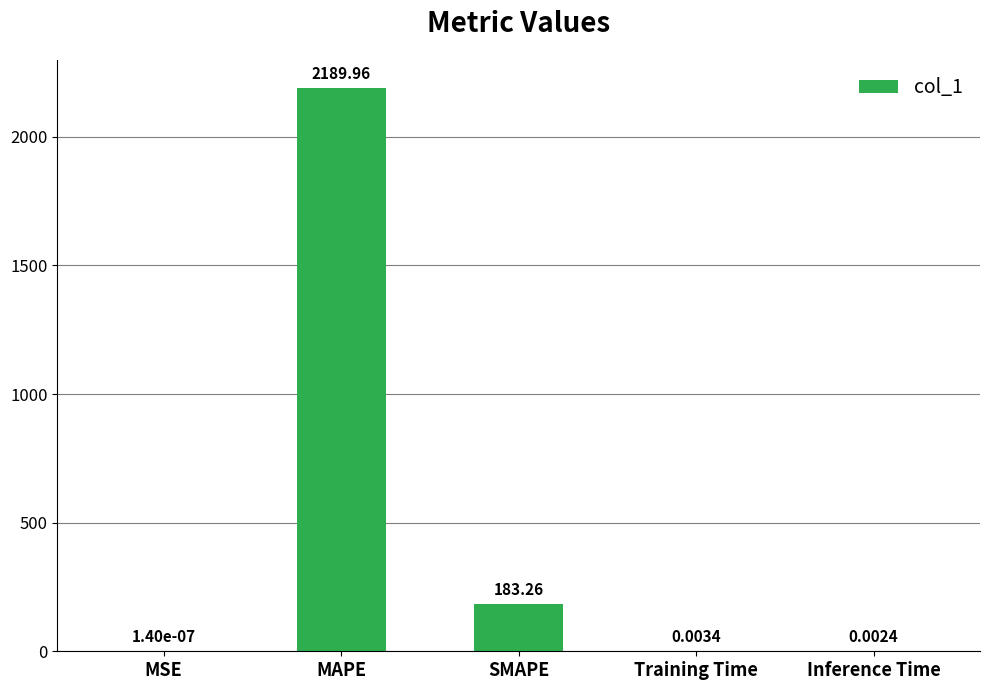

What is the average value?

474.6